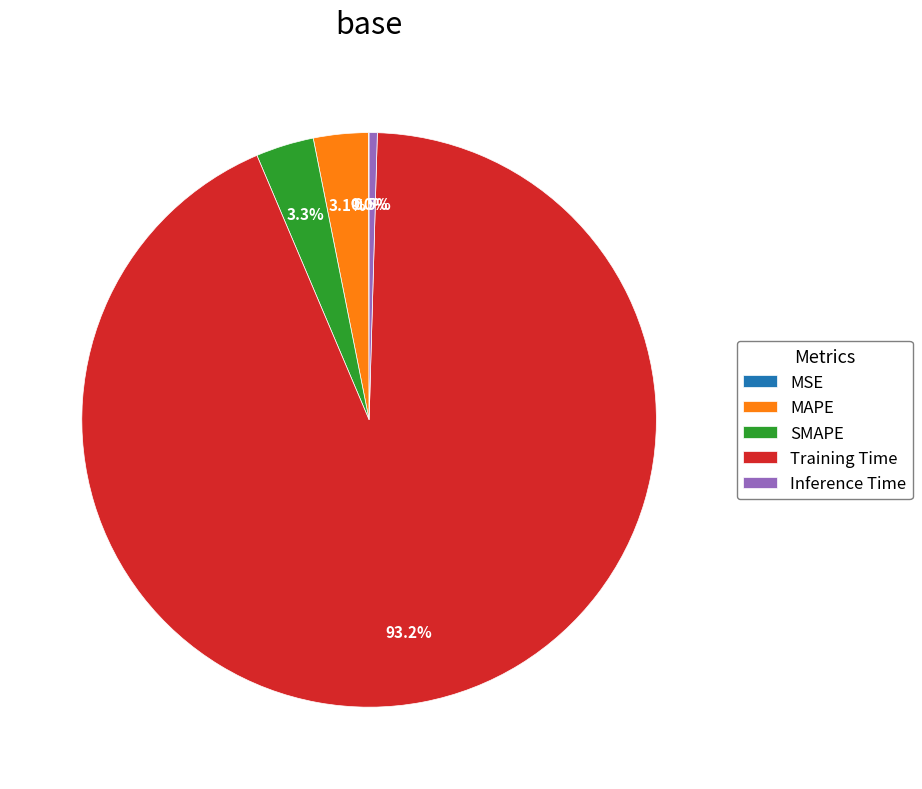

Which slice is the largest?

Training Time